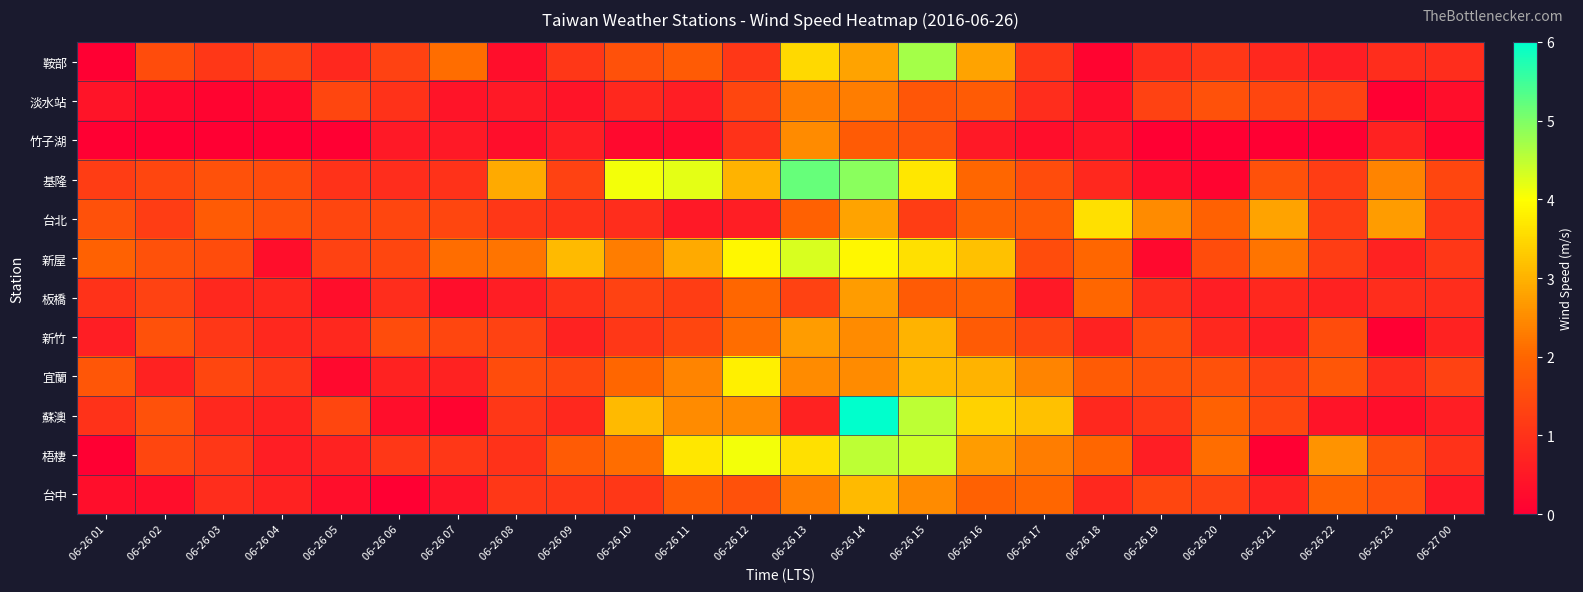

At which category does the chart reach its minimum across all series?

06-26 01